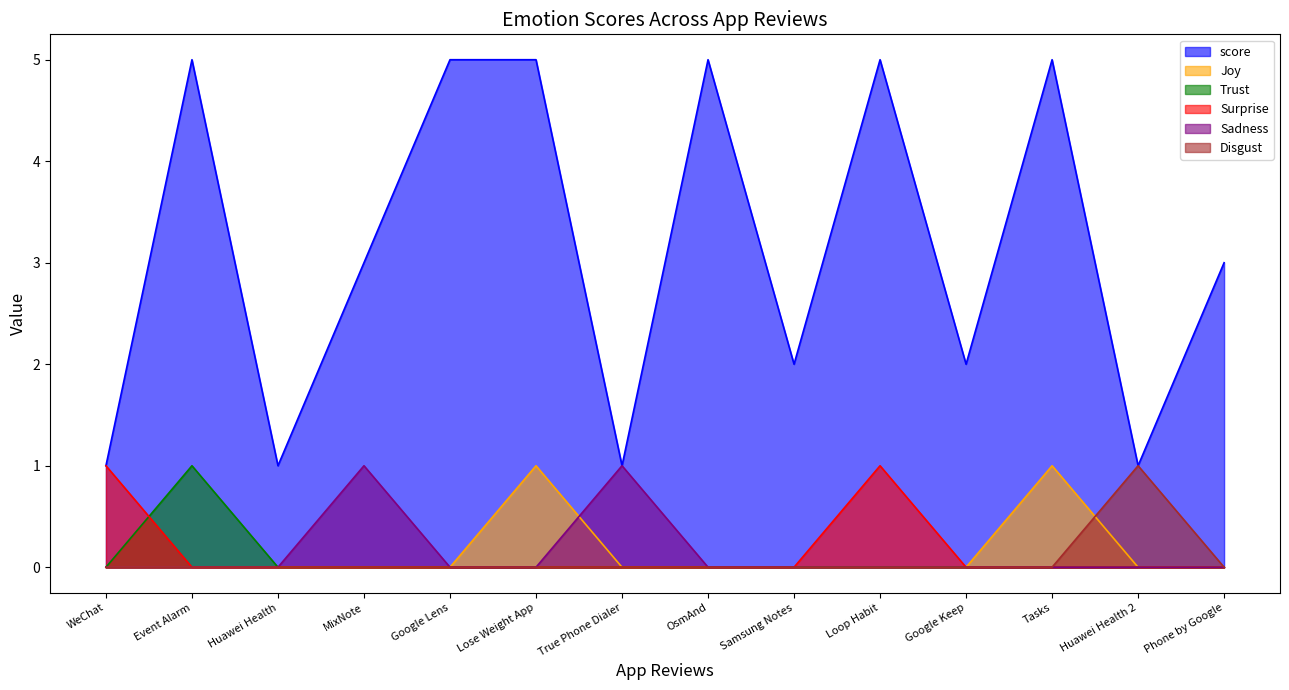

True or false: Surprise and score intersect in this chart.

False